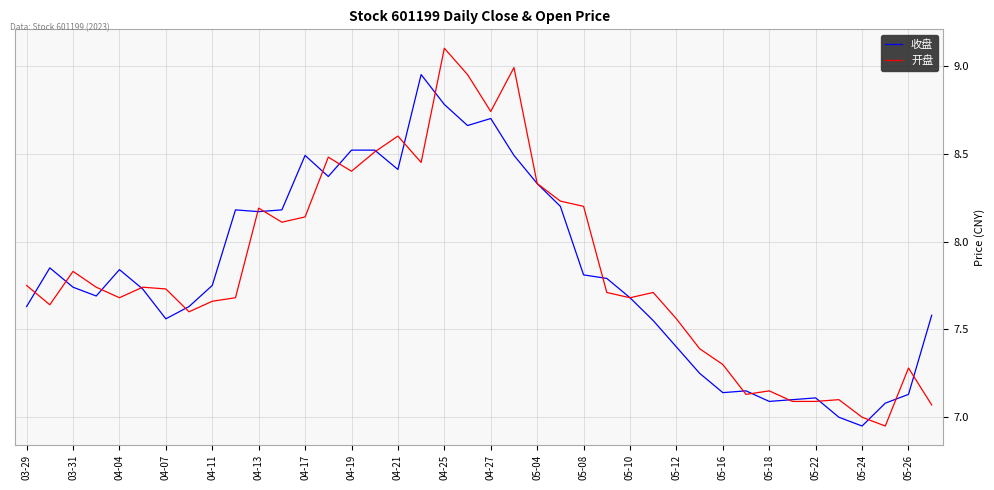

Rank the series by their maximum value, from lowest to highest.

收盘, 开盘